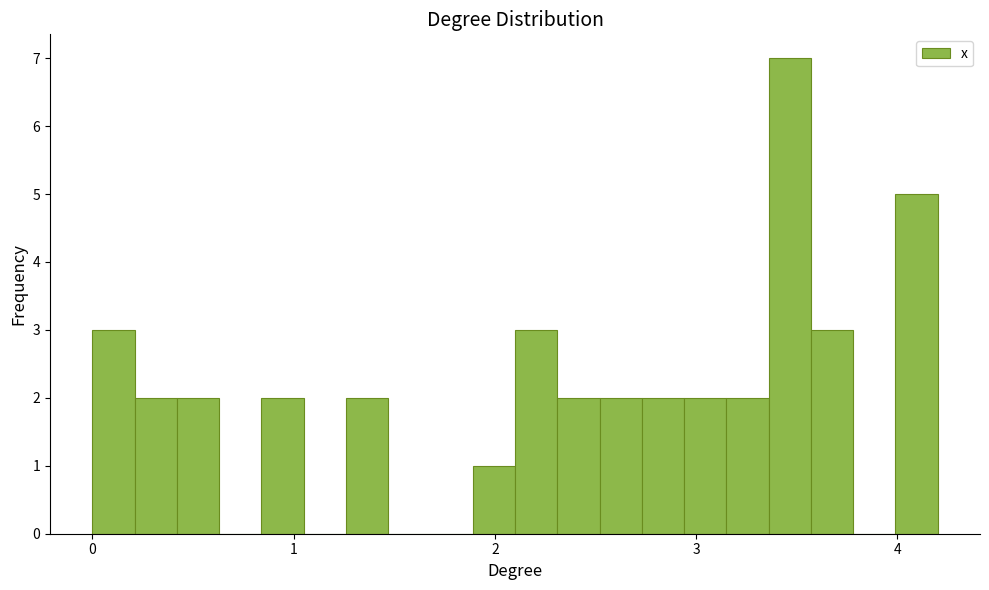

Around what value on the x-axis is the tallest bar? Give the approximate position of its centre, as read against the axis.

3.5